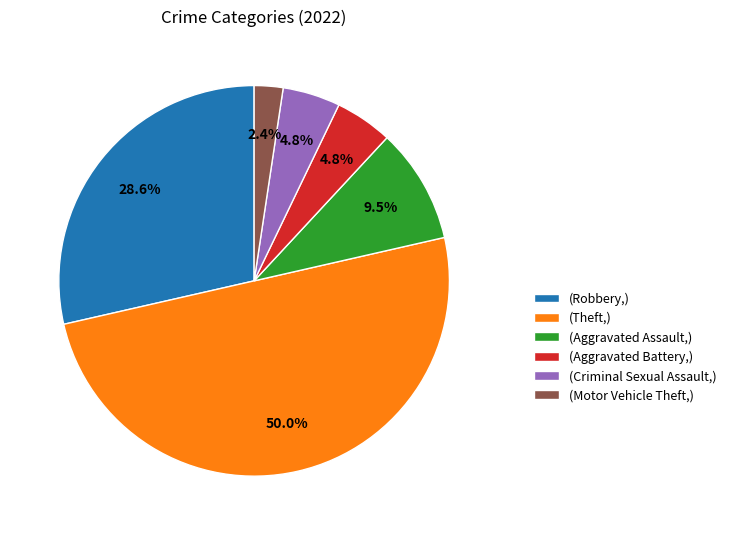

What is the ratio of the value at (Robbery,) to the value at (Aggravated Battery,)?

6.0